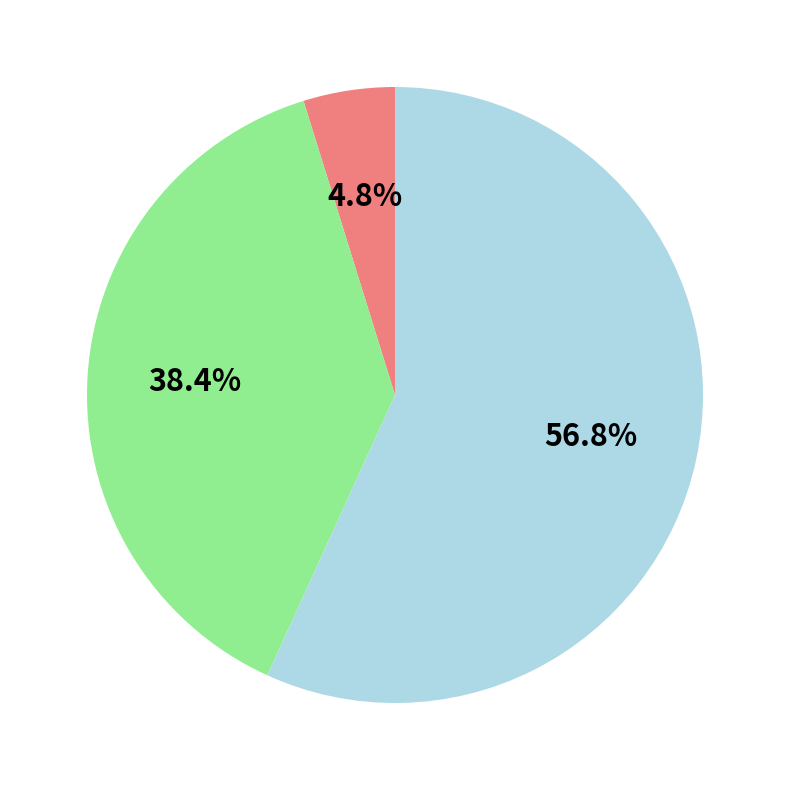

Is there a majority slice in this chart?

Yes